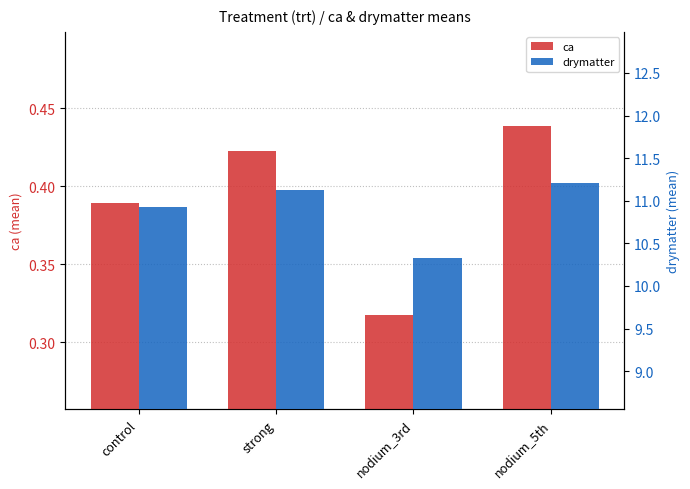

At which category is the sum across all series the highest?

nodium_5th